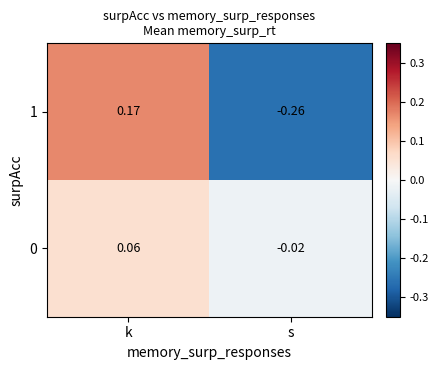

Where does the 1 series first go above 0?

k